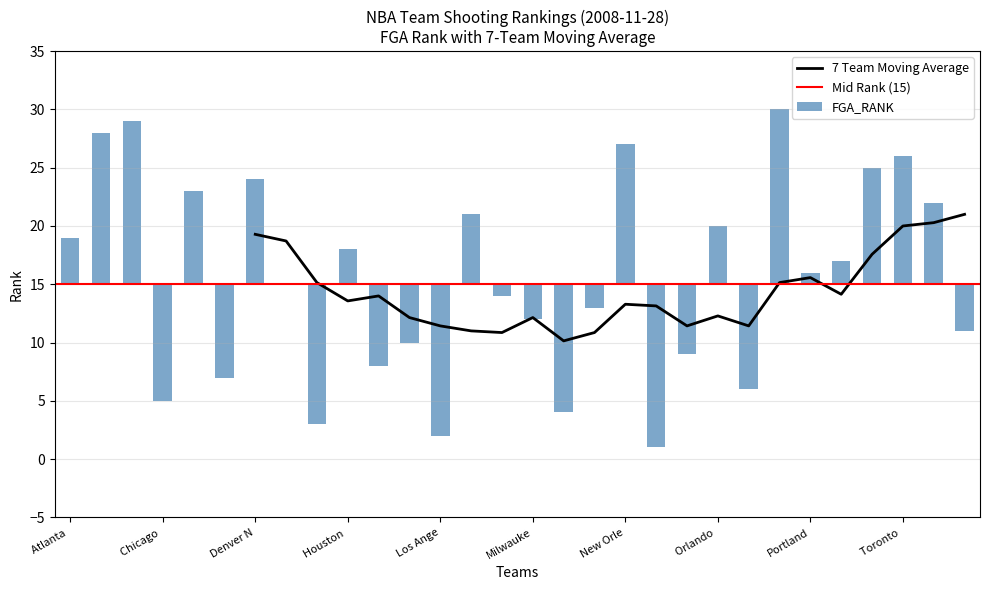

Between Atlanta Hawks and Memphis Grizzlies, which is larger?

Memphis Grizzlies